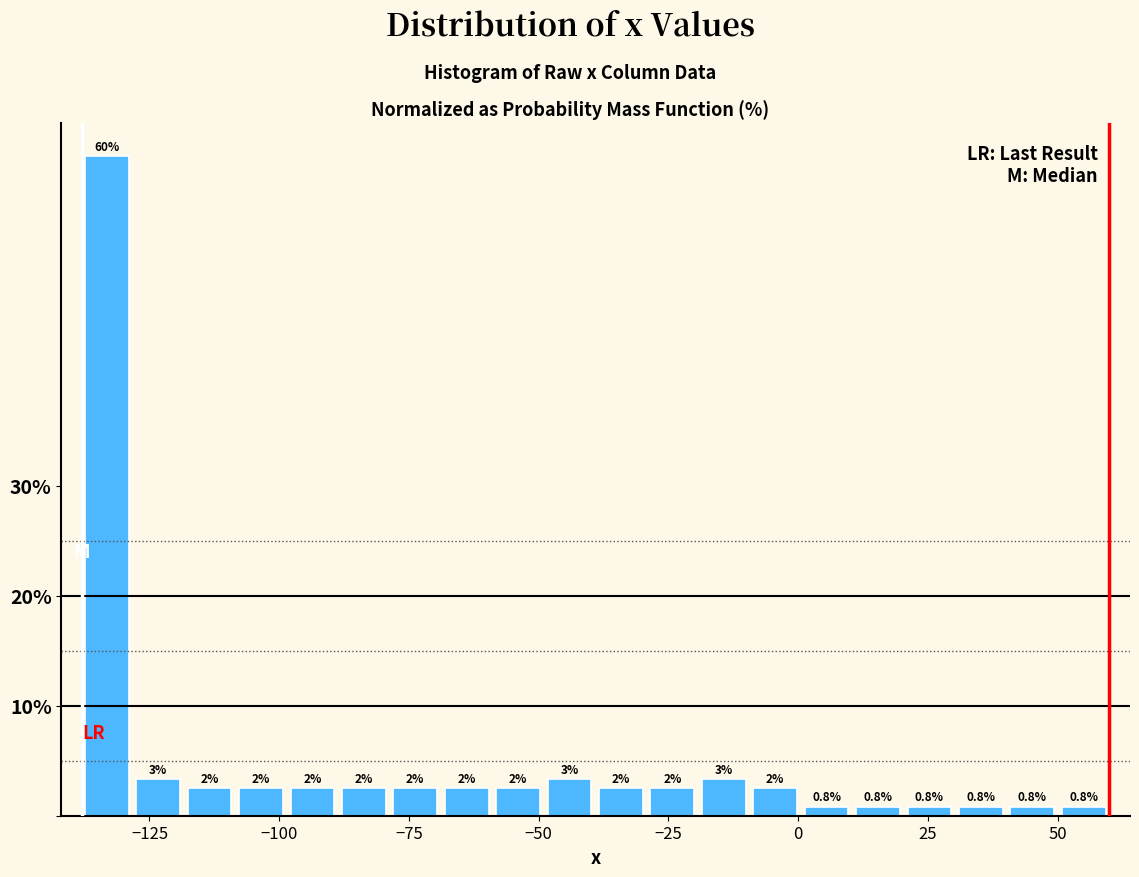

Around what value on the x-axis is the tallest bar? Give the approximate position of its centre, as read against the axis.

-135